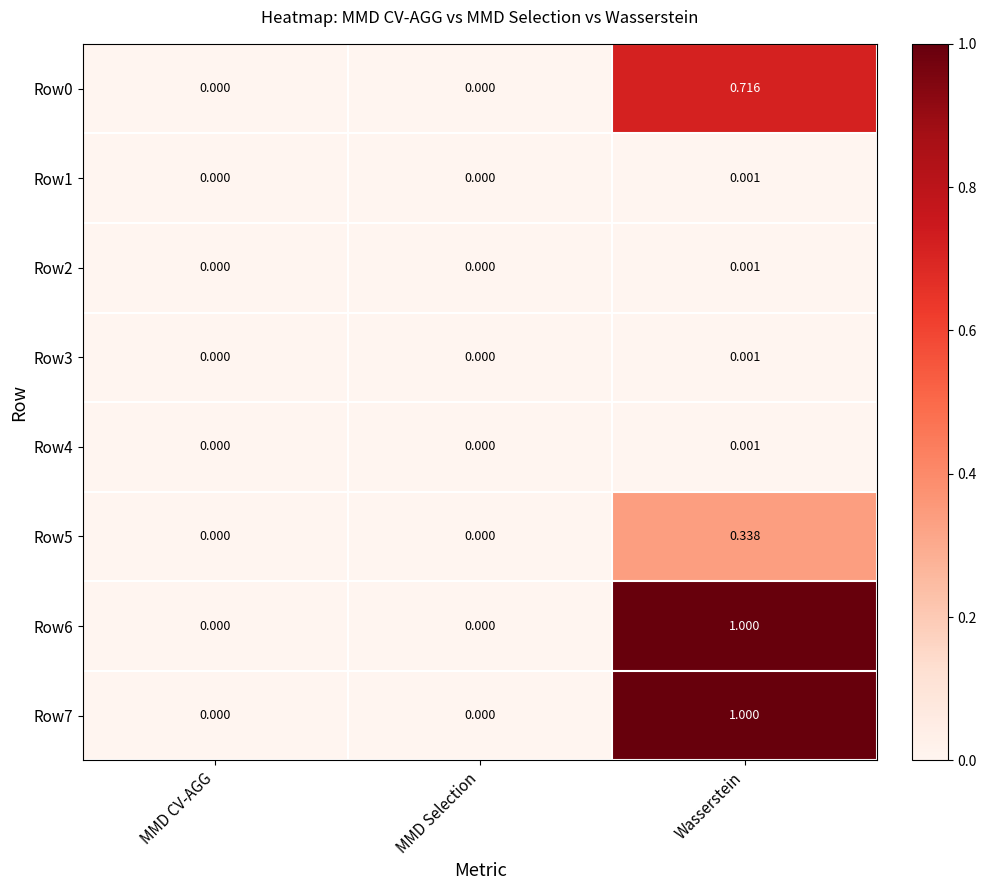

At which category does the chart reach its peak across all series?

Wasserstein